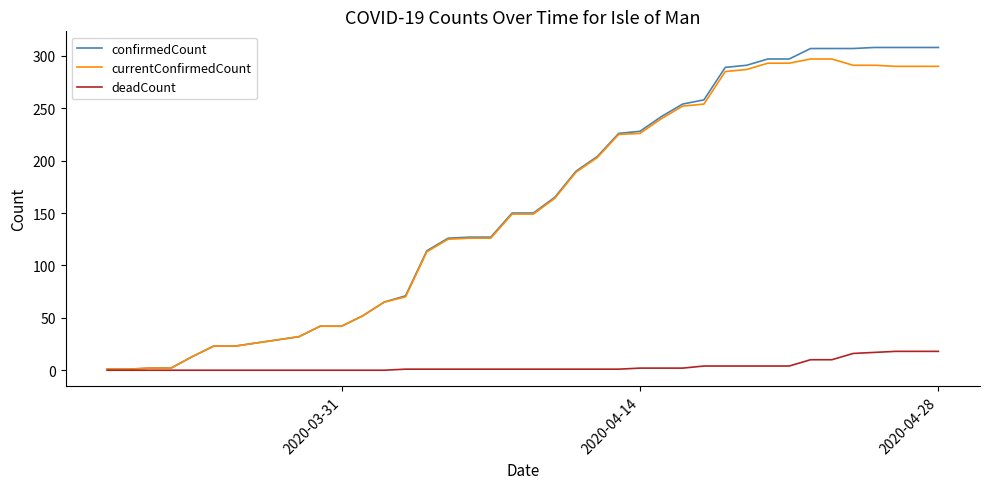

What is the highest value of the deadCount series?

18